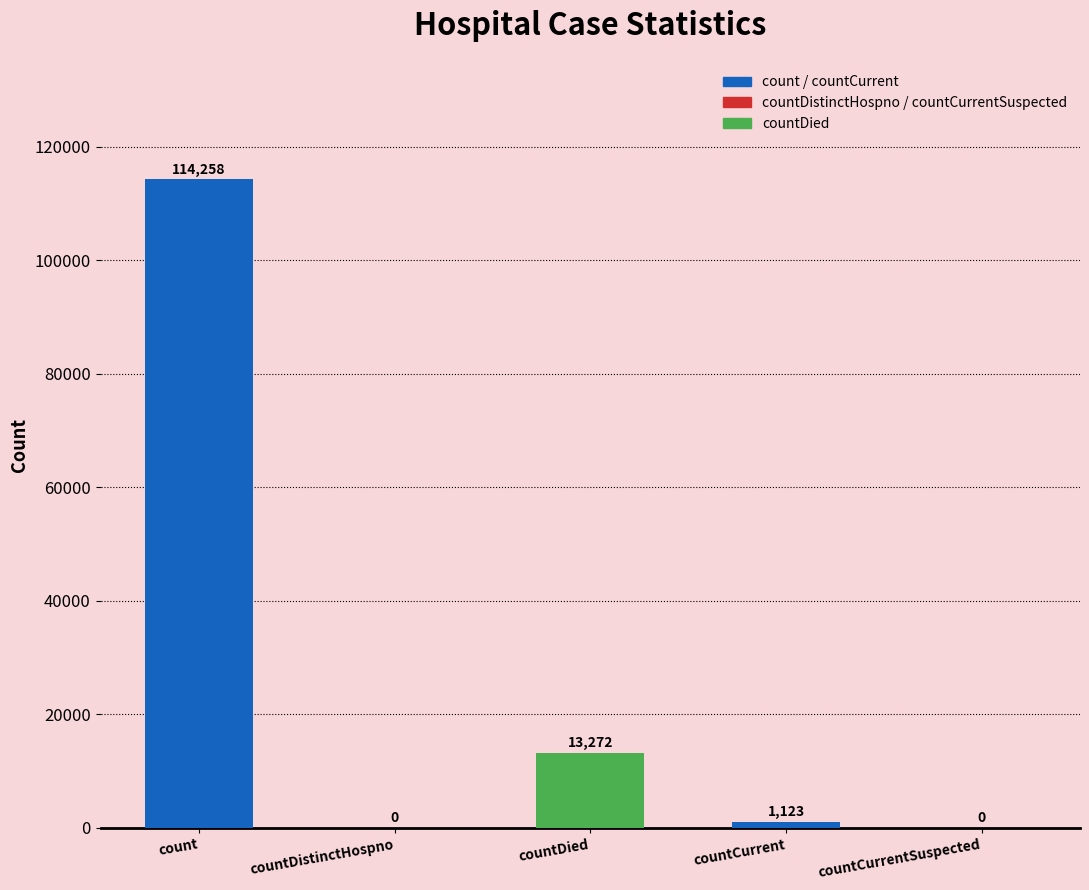

How many positive values are there?

3